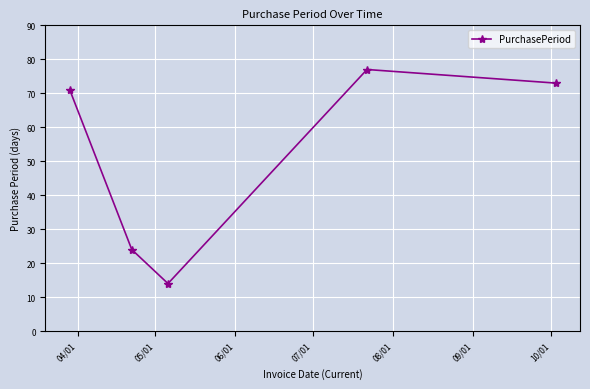

What is the value of the 3rd point from the left?

14